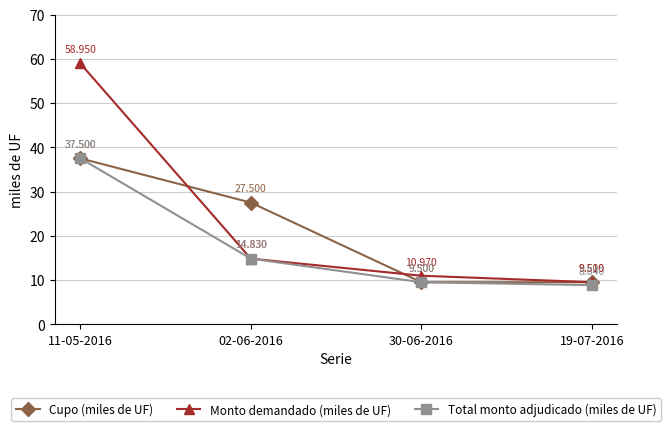

Reading left to right, extract all data points from this chart.

Cupo (miles de UF): 11-05-2016=37500	02-06-2016=27500	30-06-2016=9500	19-07-2016=9500
Monto demandado (miles de UF): 11-05-2016=58950	02-06-2016=14830	30-06-2016=10970	19-07-2016=9510
Total monto adjudicado (miles de UF): 11-05-2016=37500	02-06-2016=14830	30-06-2016=9500	19-07-2016=8840